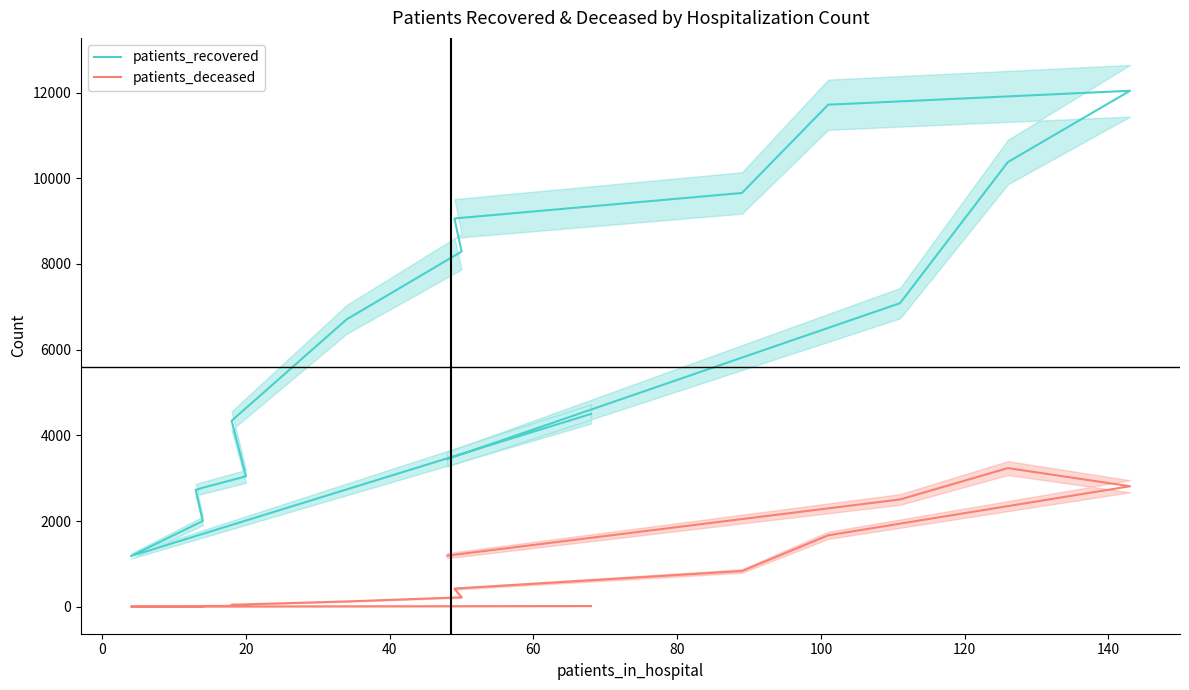

What is the total value across all series at 0?

1187